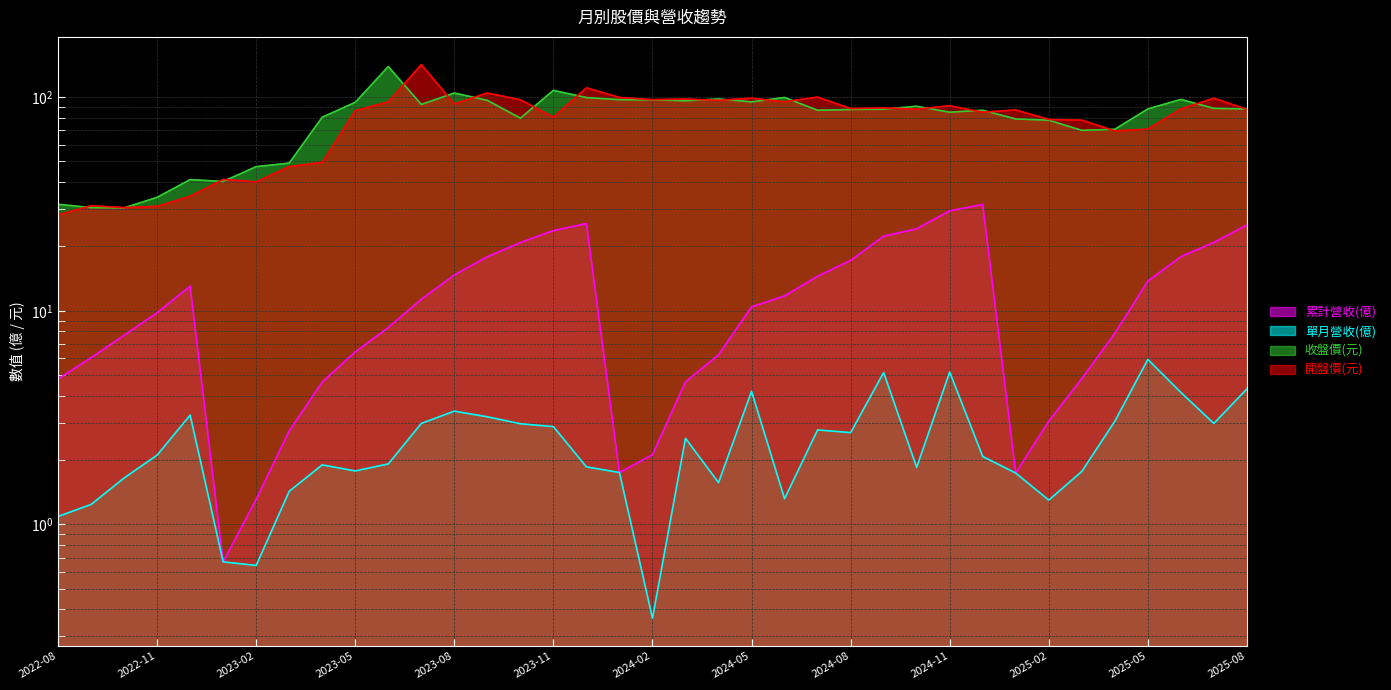

Between which two adjacent categories do 收盤價(元) and 開盤價(元) first intersect?

2022-08 and 2022-09